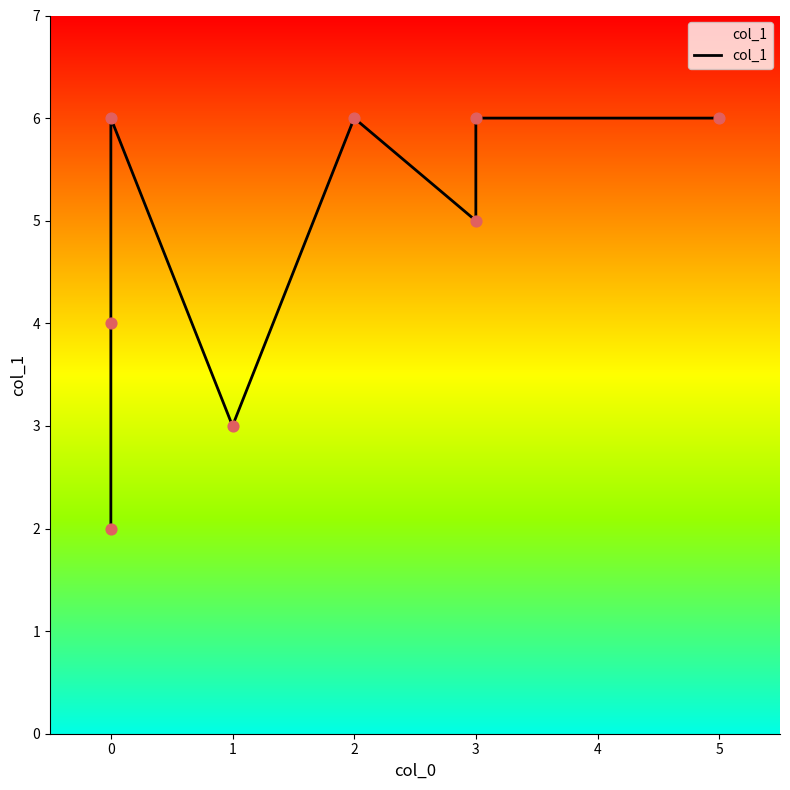

Which has a higher value, 3 or 2?

2